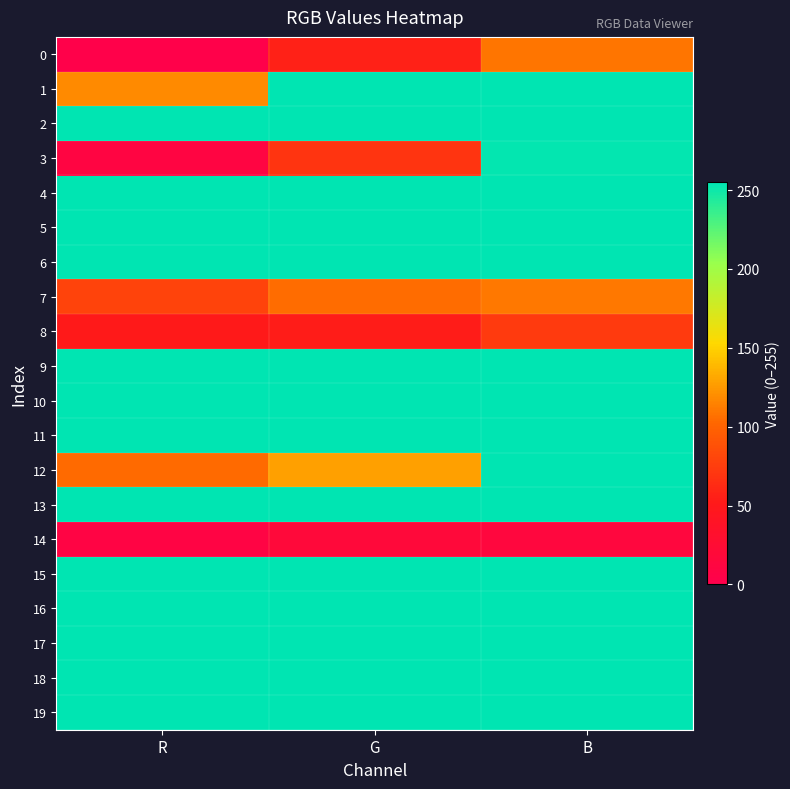

At which category does the chart reach its peak across all series?

G